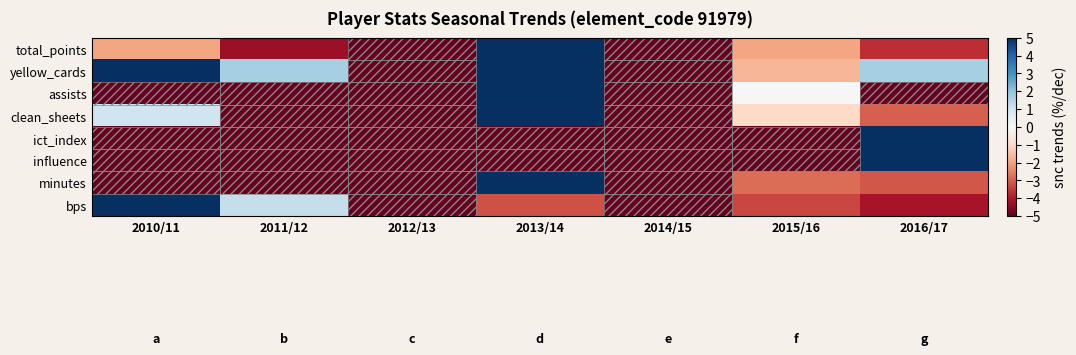

How many data points does each series have?

7